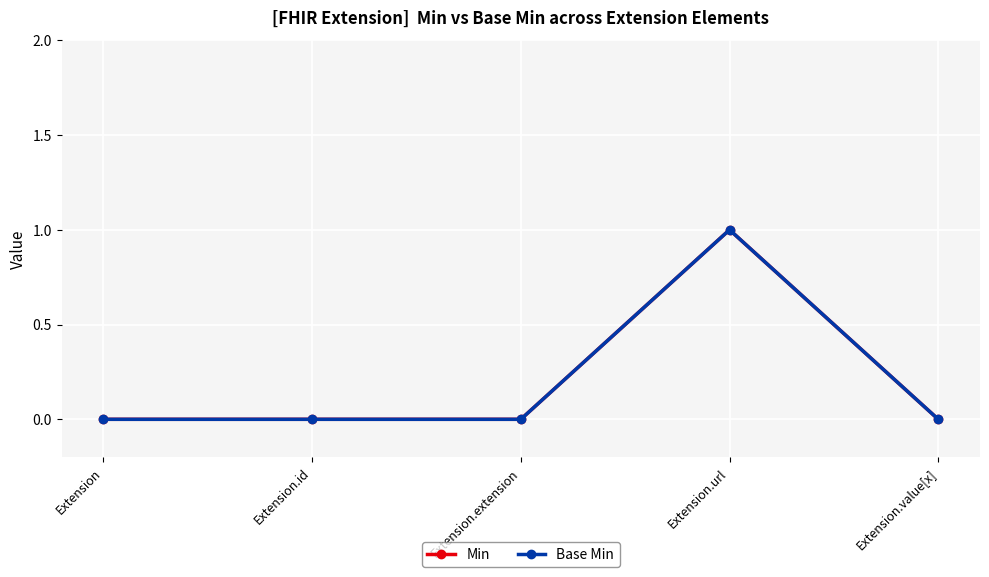

Reading right to left, transcribe all the data shown in this chart.

Min: Extension.value[x]=0	Extension.url=1	Extension.extension=0	Extension.id=0	Extension=0
Base Min: Extension.value[x]=0	Extension.url=1	Extension.extension=0	Extension.id=0	Extension=0